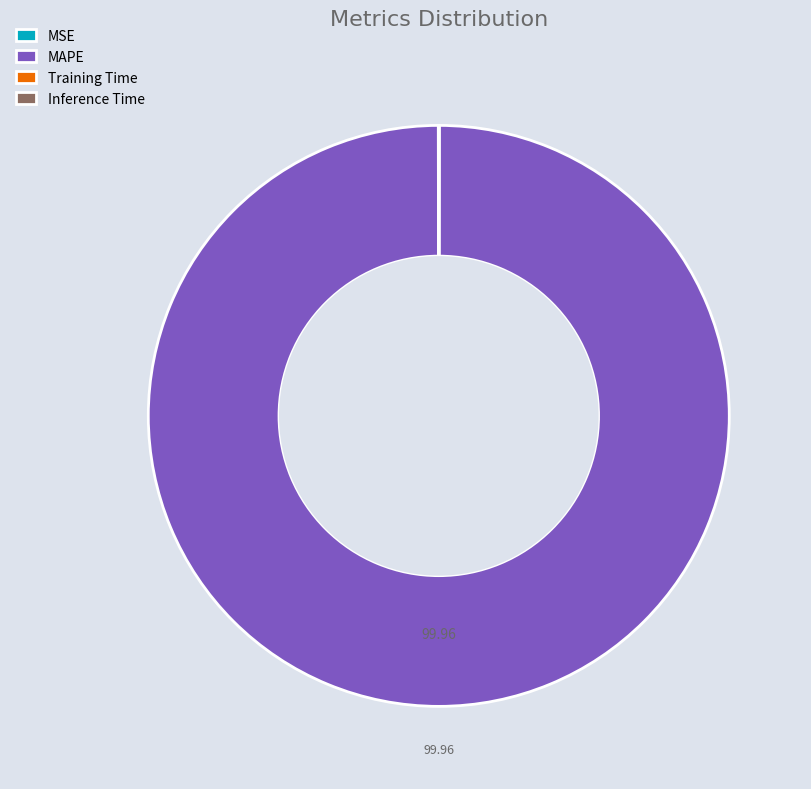

Does any single category account for the majority?

Yes